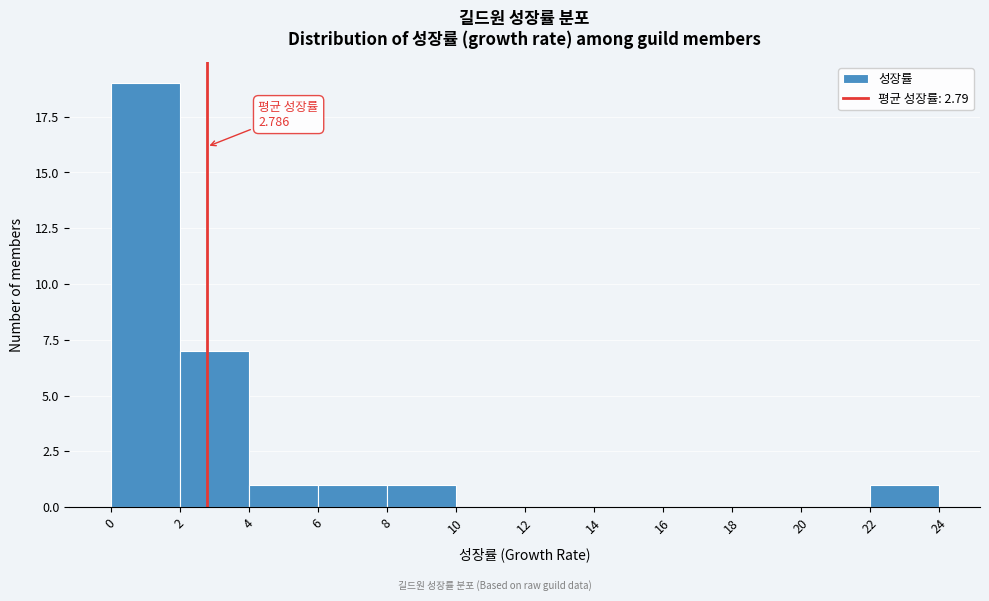

Over which range of the x-axis is the bar tallest?

0 to 2